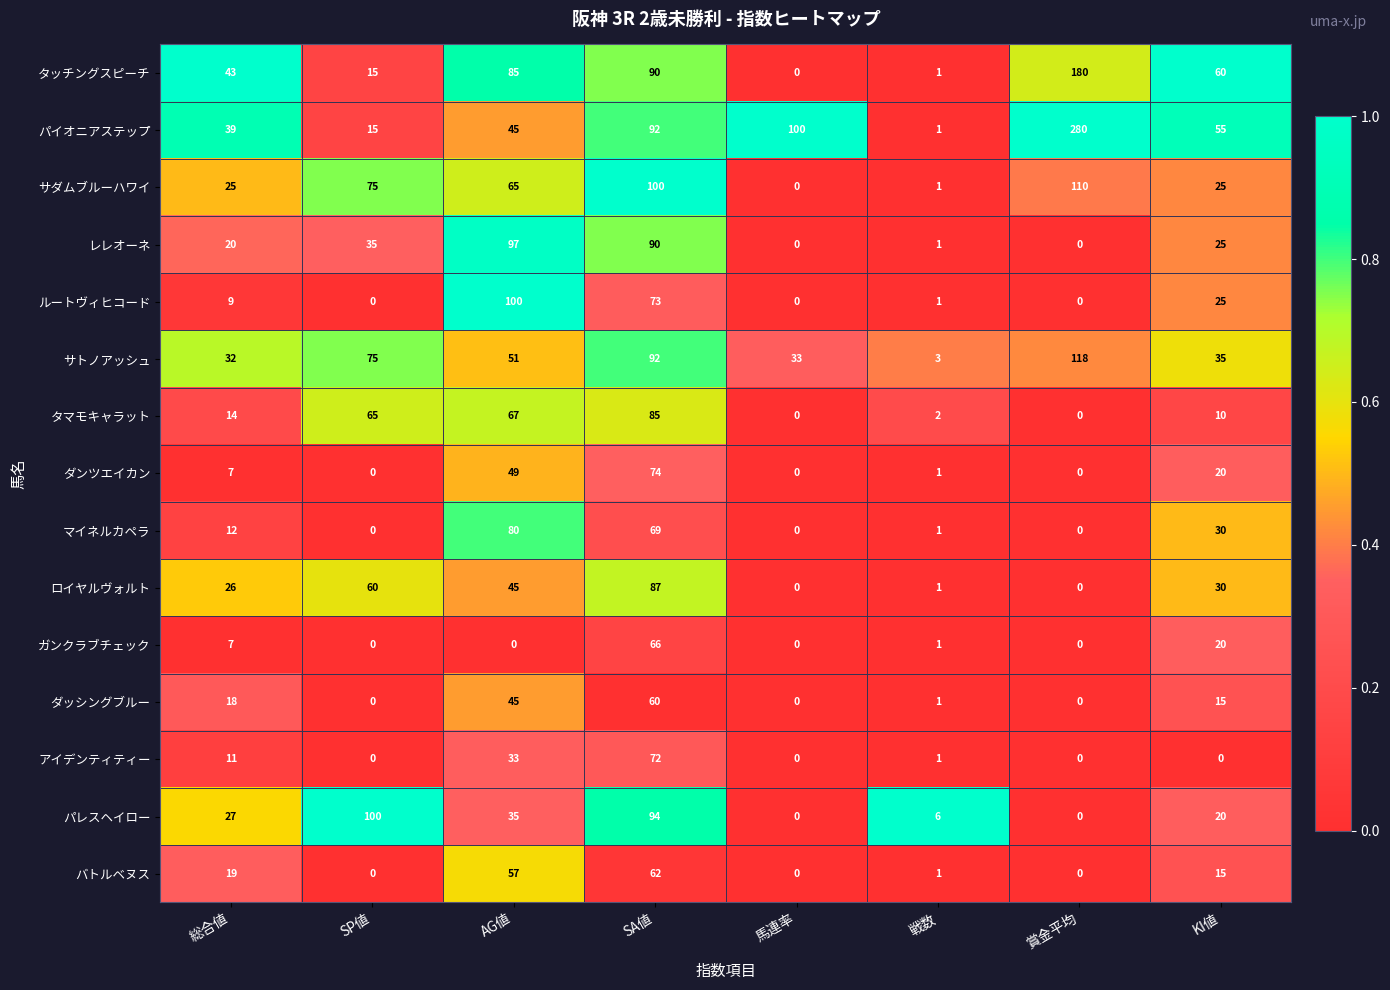

True or false: ロイヤルヴォルト has a value of 23 at SA値.

False